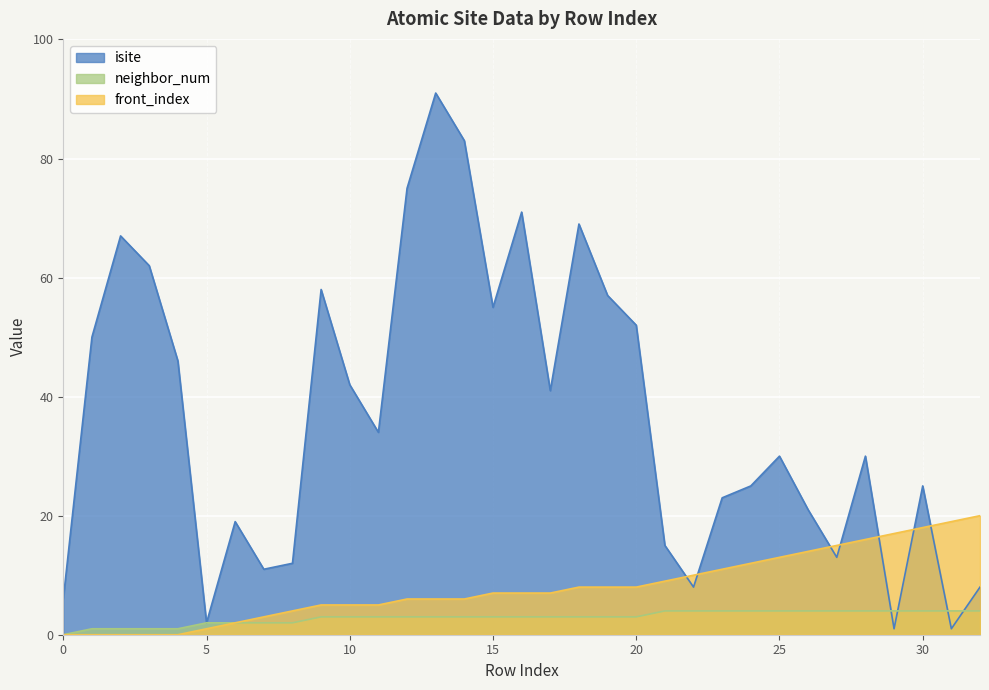

At which label is front_index closest to 10?

22